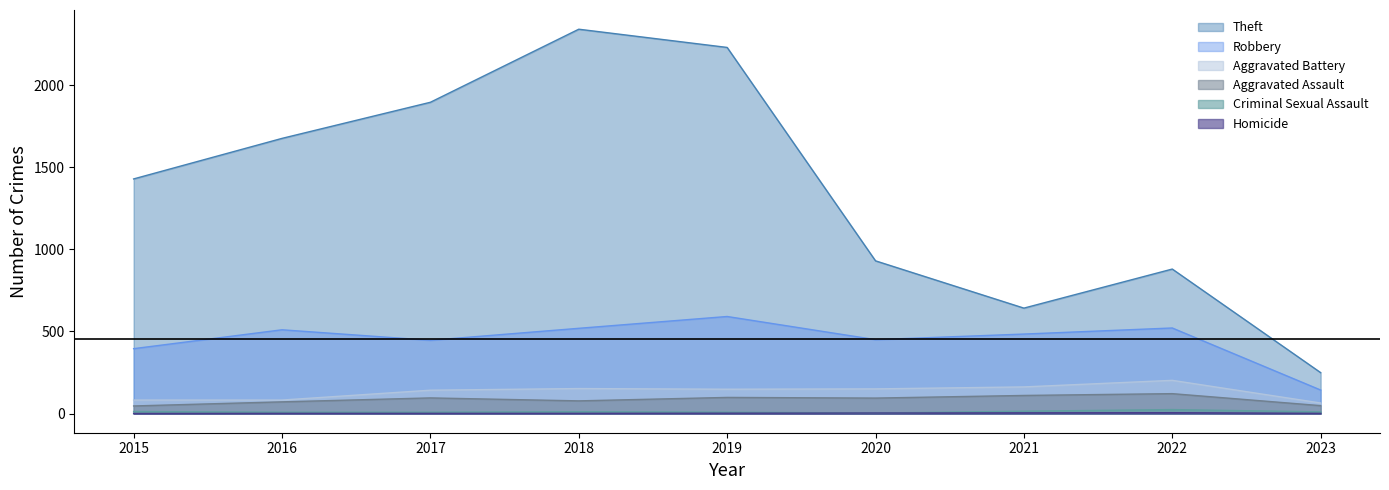

At which category does Aggravated Battery reach its first local peak?

2018